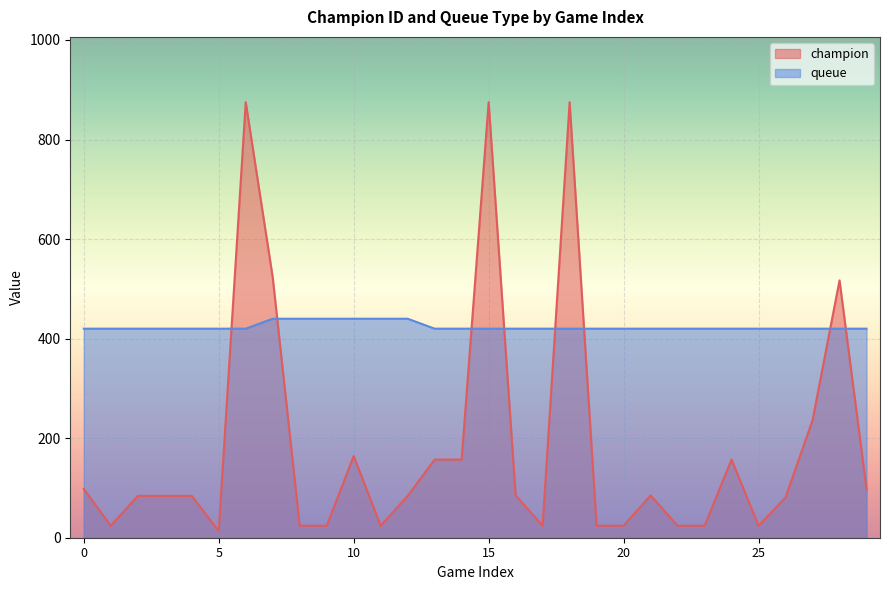

What is the difference between the maximum and minimum values in the queue series?

20